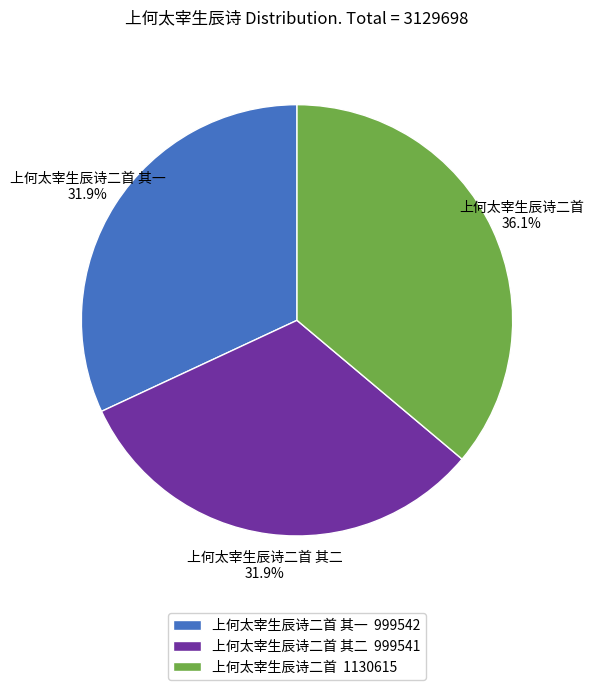

Which has a higher value, 上何太宰生辰诗二首 1130615 or 上何太宰生辰诗二首 其二 999541?

上何太宰生辰诗二首 1130615